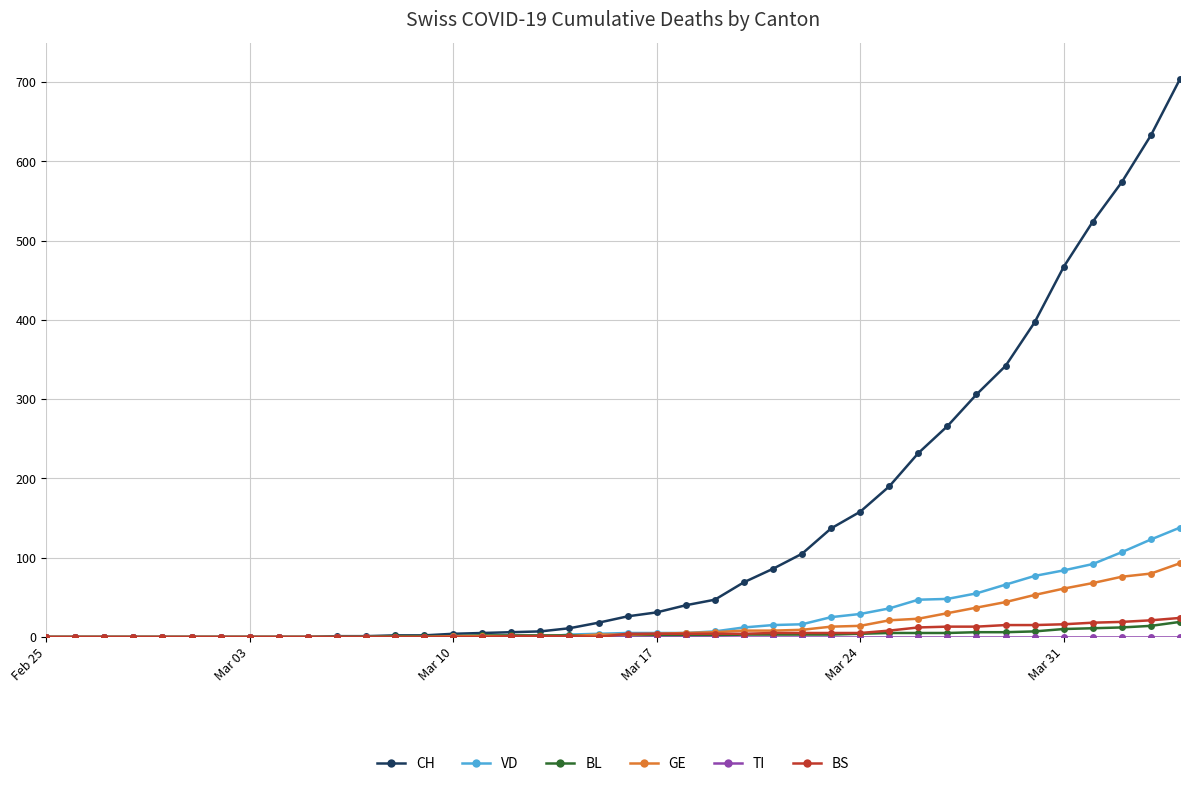

Which series has the largest range (max minus min)?

CH